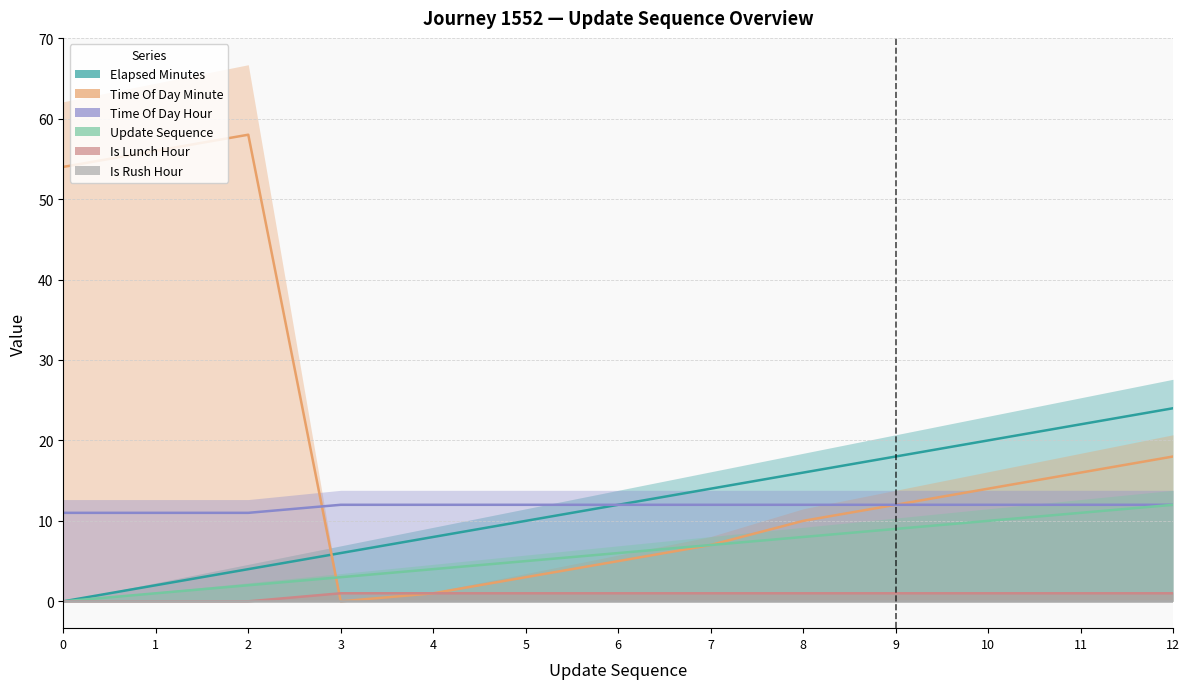

How many lines are shown in the chart?

6